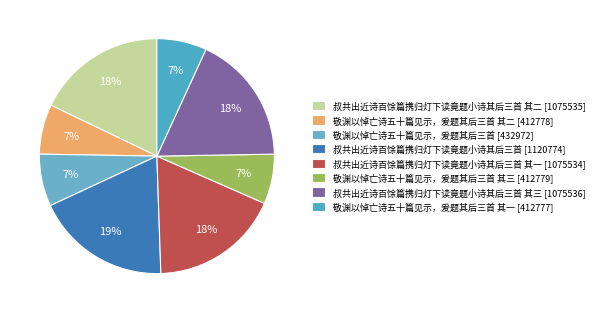

Count the number of slices in the pie.

8